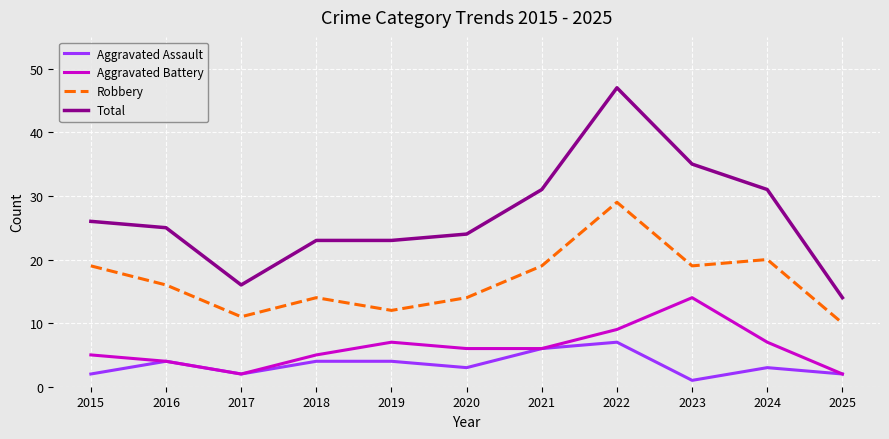

What is the average value of the Aggravated Assault series?

3